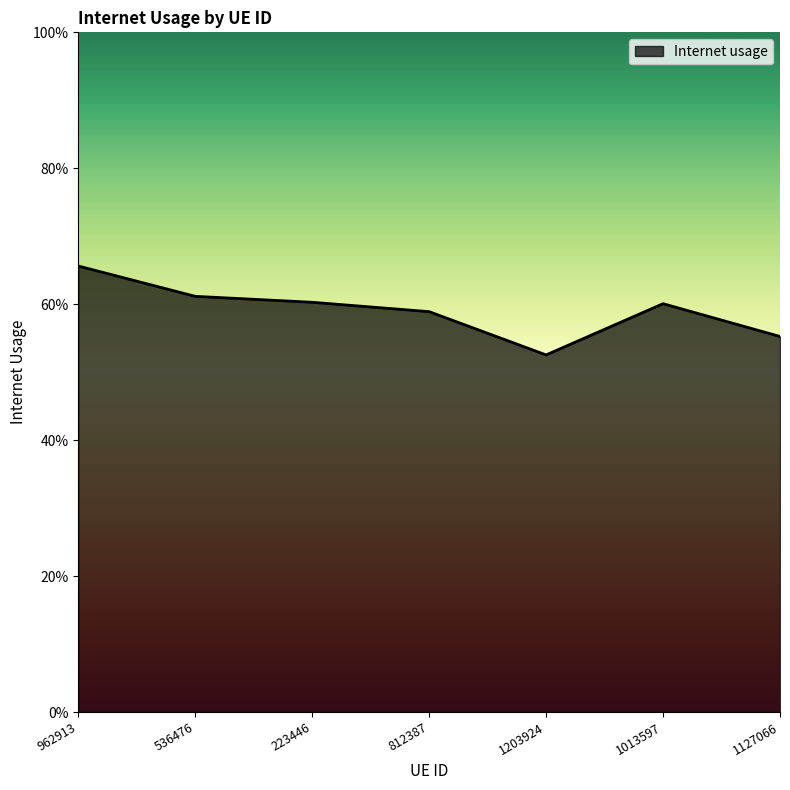

What is the label of the 7th point from the left?

1127066